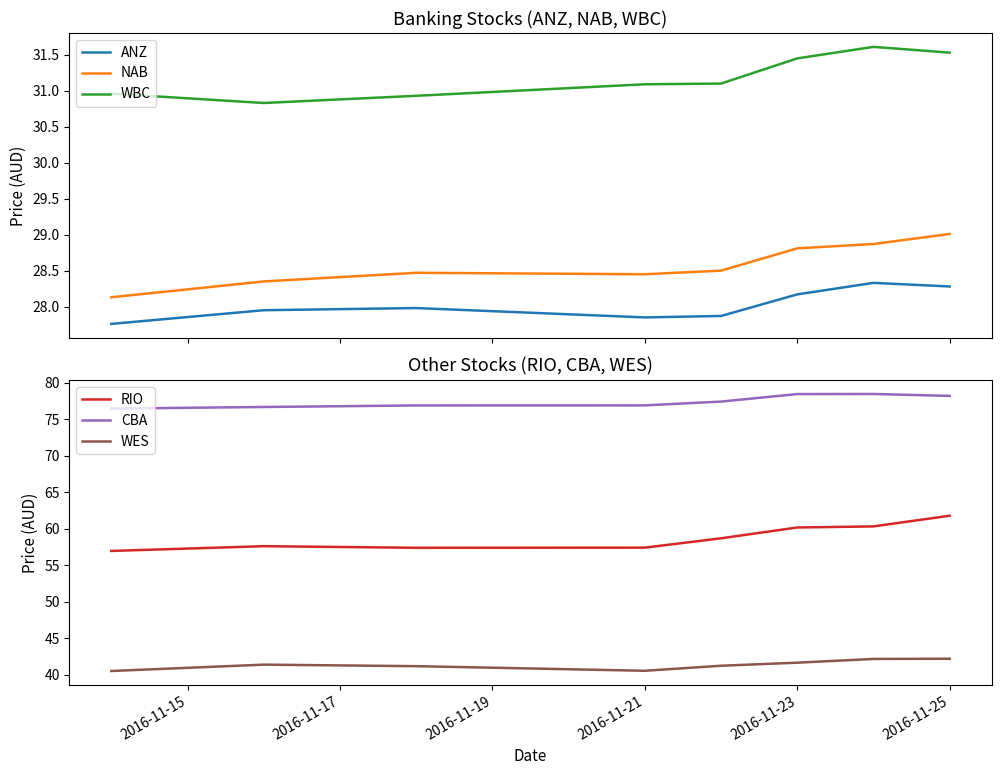

How many lines are shown in the chart?

6